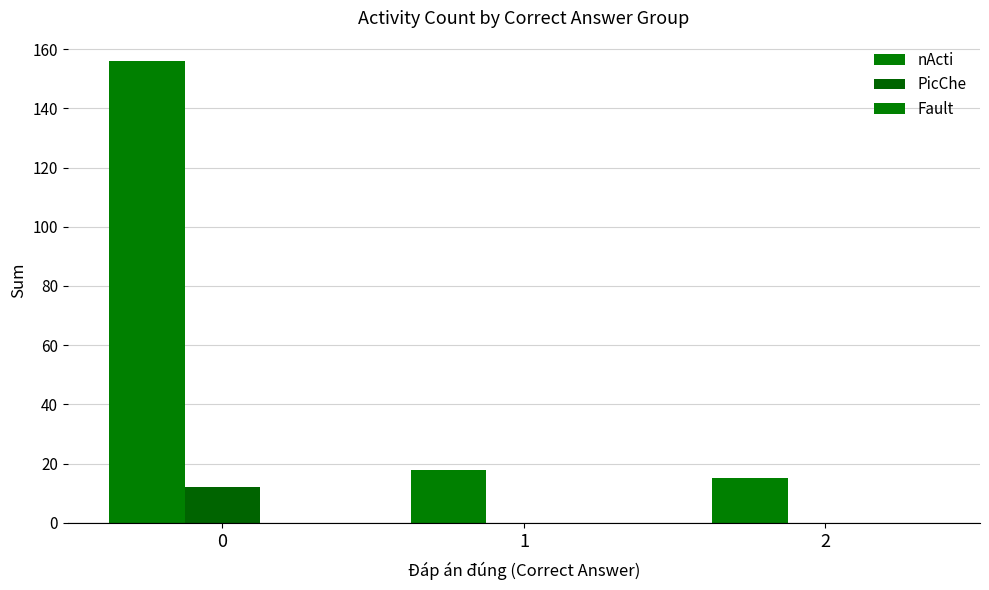

What is the maximum value for PicChe?

12